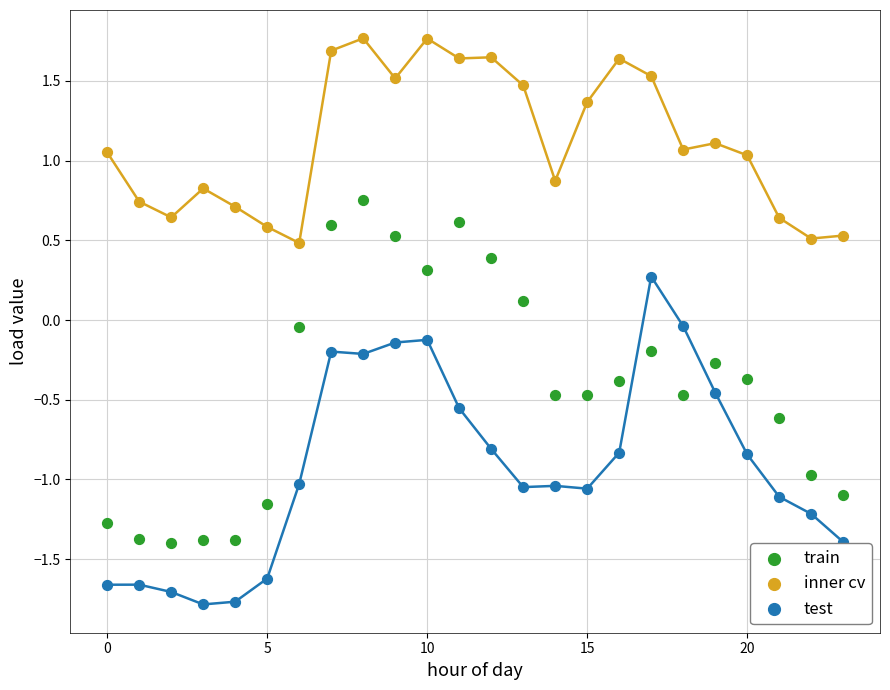

Which series contains the highest Y value?

inner cv